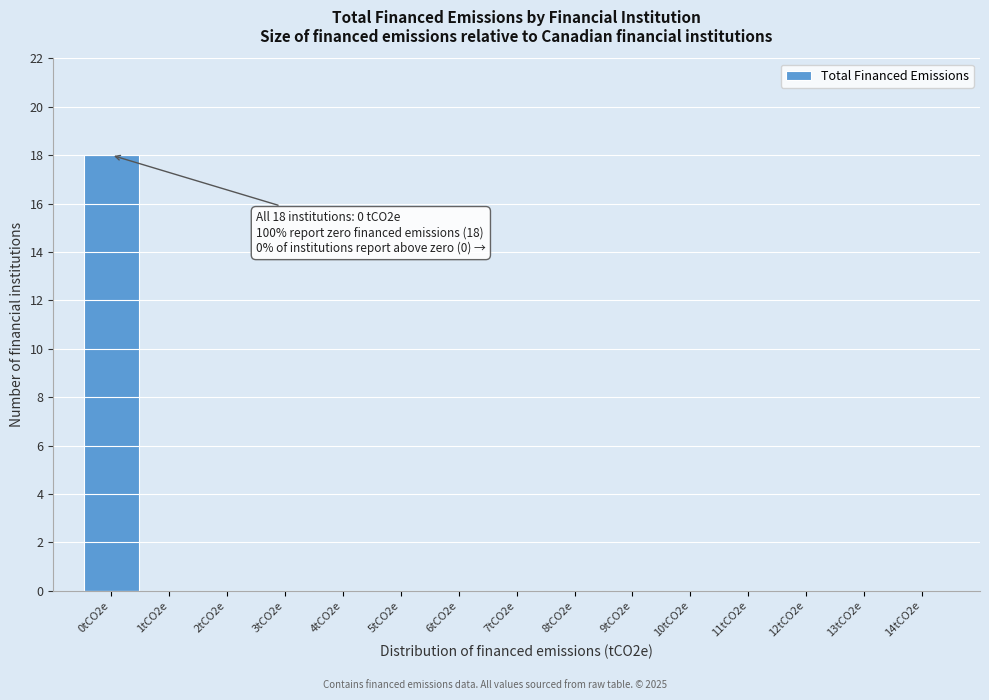

Reading left to right, list all the values displayed in this chart.

0tCO2e=18	1tCO2e=0	2tCO2e=0	3tCO2e=0	4tCO2e=0	5tCO2e=0	6tCO2e=0	7tCO2e=0	8tCO2e=0	9tCO2e=0	10tCO2e=0	11tCO2e=0	12tCO2e=0	13tCO2e=0	14tCO2e=0